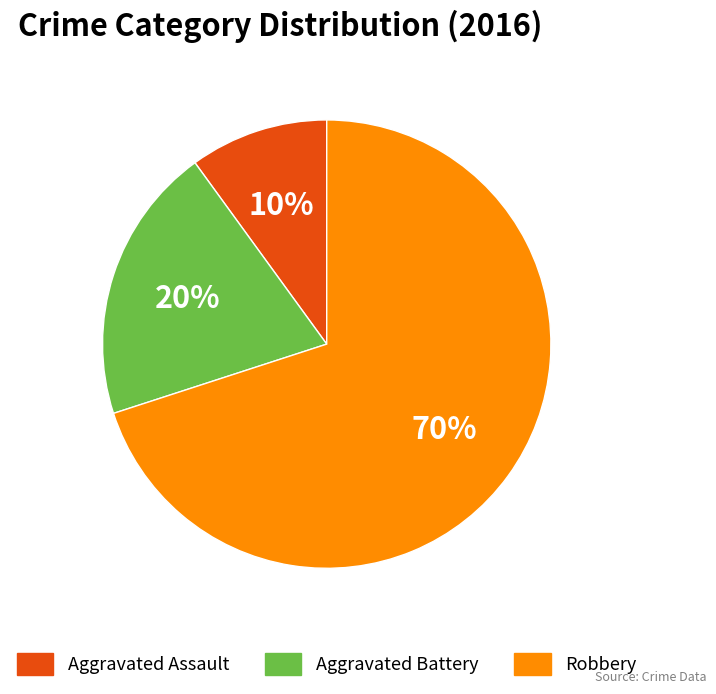

Rank the categories by value from highest to lowest.

Robbery, Aggravated Battery, Aggravated Assault